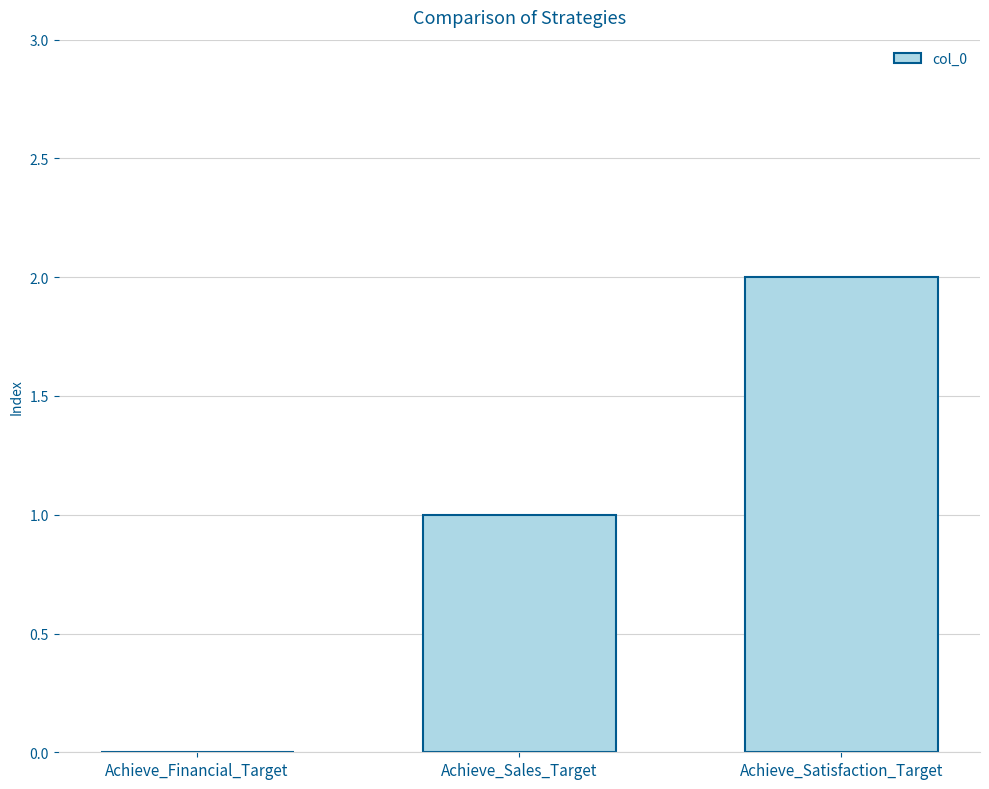

Are the bars horizontal?

No